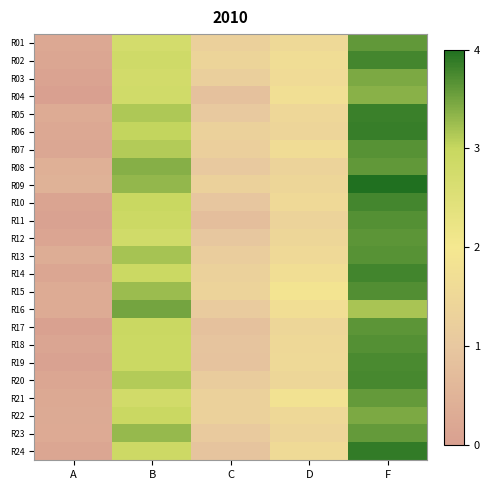

Which category has the highest value across all series?

F